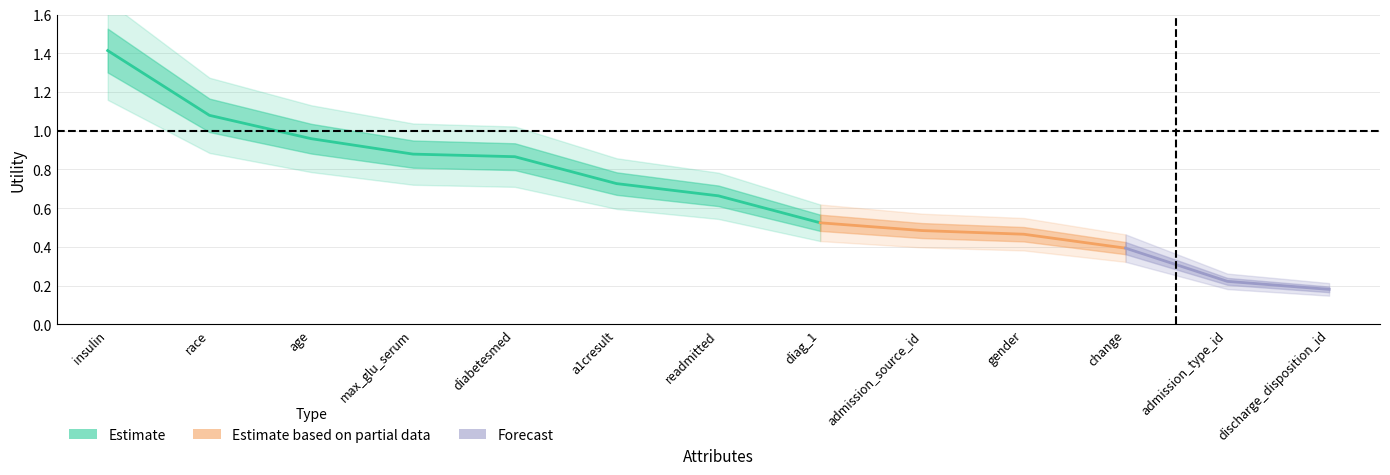

At which category does the chart reach its peak across all series?

insulin